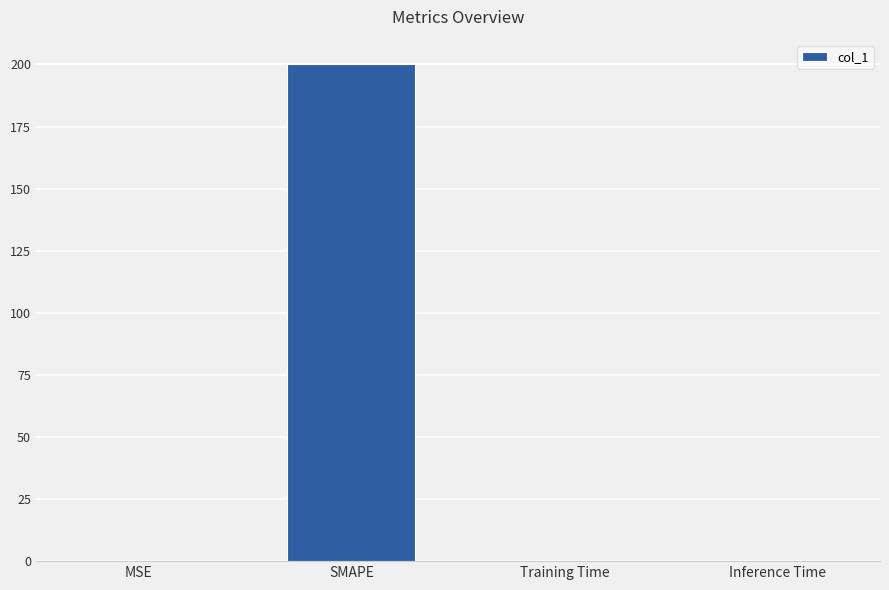

What is the average value?

50.0